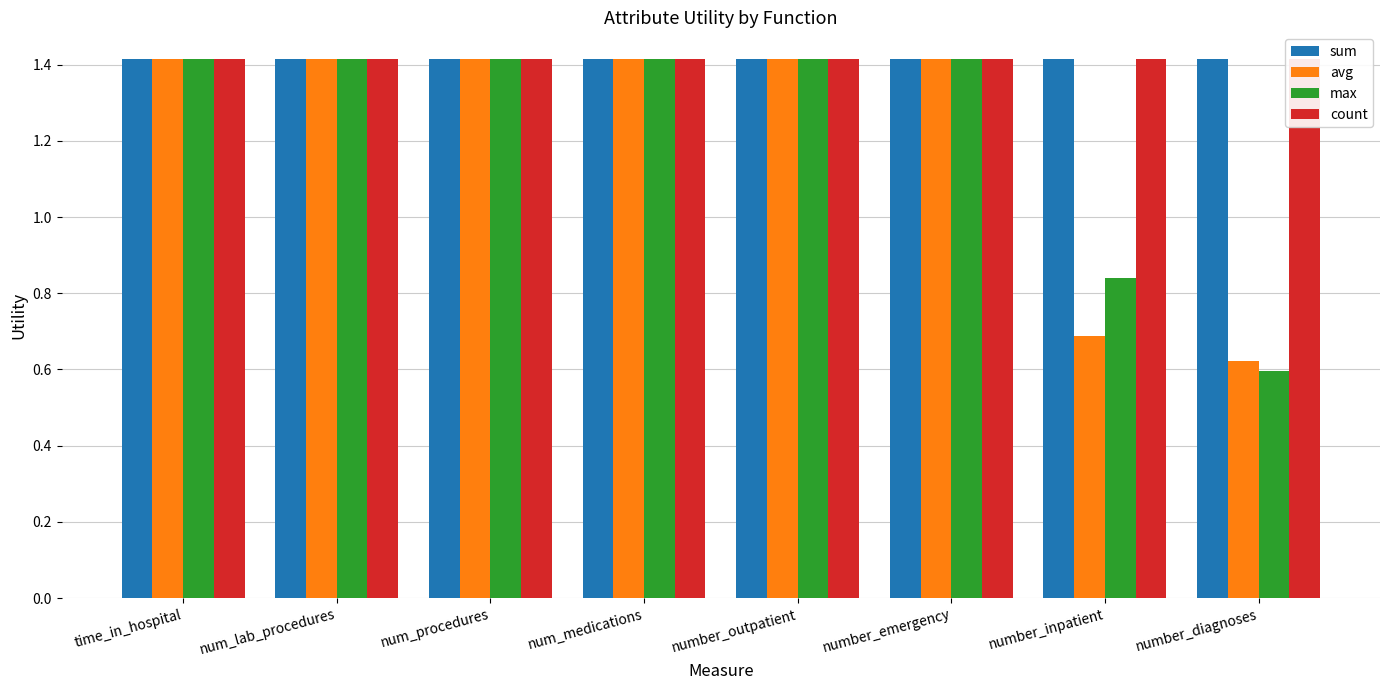

List the labels in order of max value, smallest first.

number_diagnoses, number_inpatient, time_in_hospital, num_lab_procedures, num_procedures, num_medications, number_outpatient, number_emergency